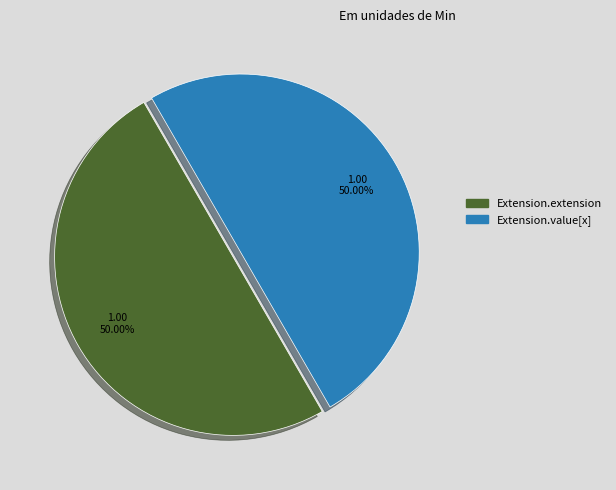

Which category has the biggest portion of the pie?

Extension.extension